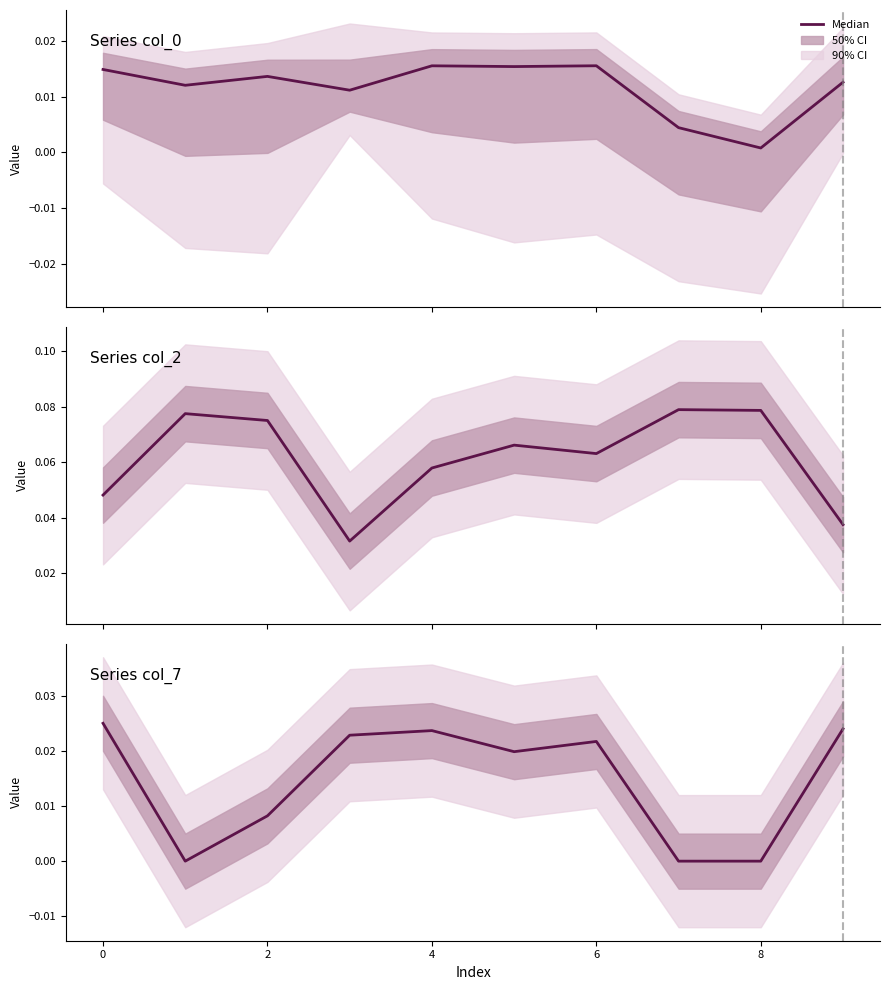

How many lines are shown in the chart?

1